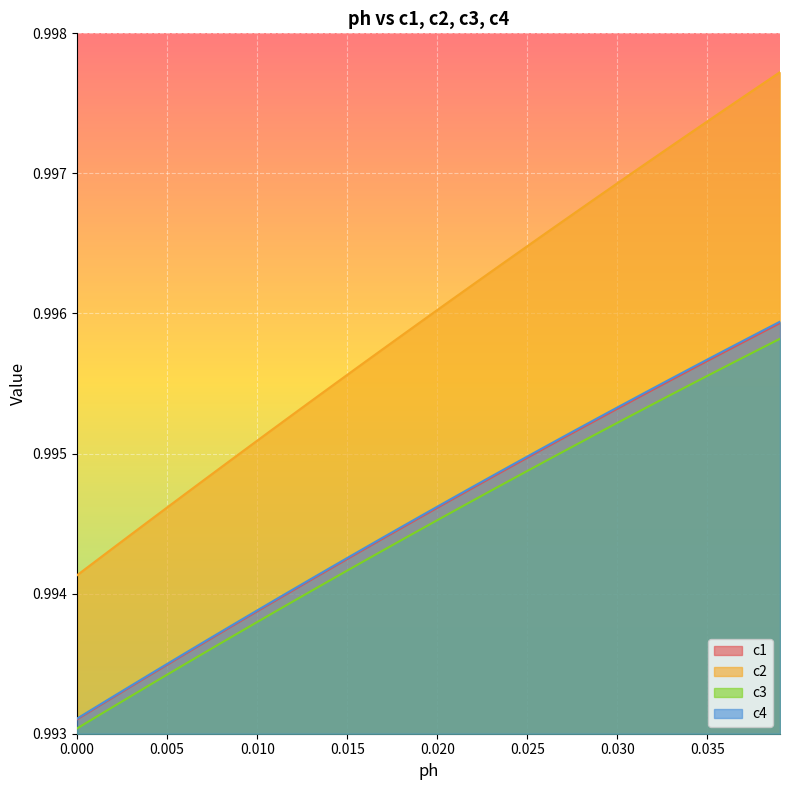

True or false: c3 and c2 cross at least once.

False